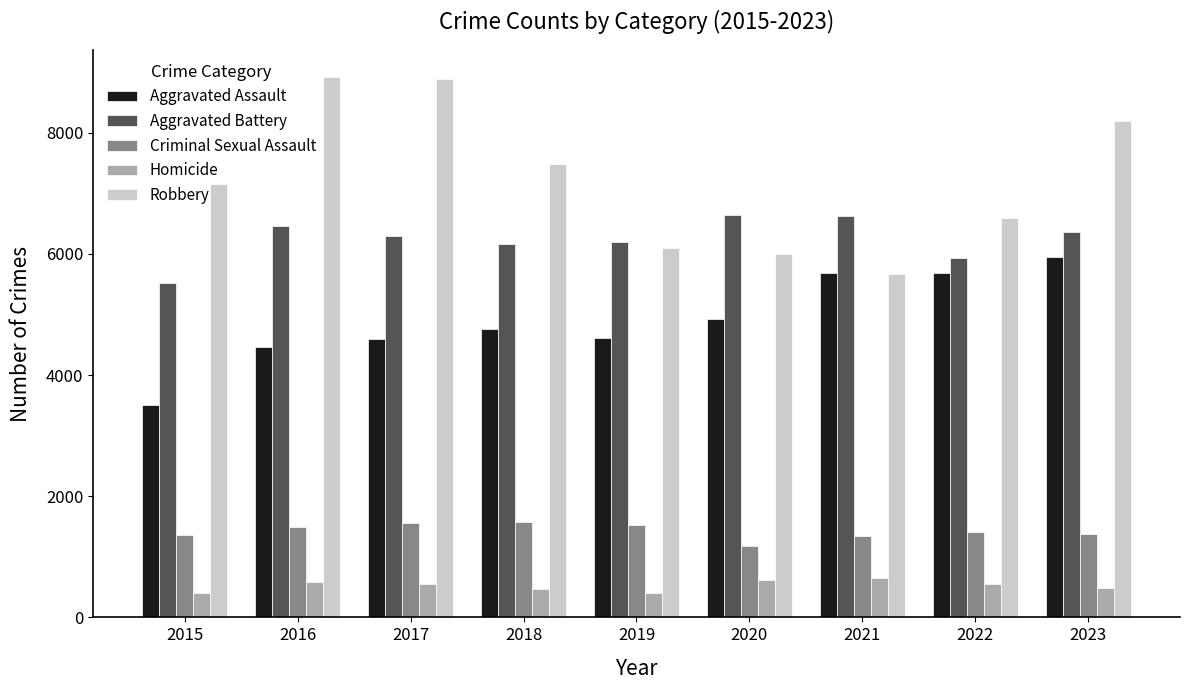

How many groups of bars are there?

9